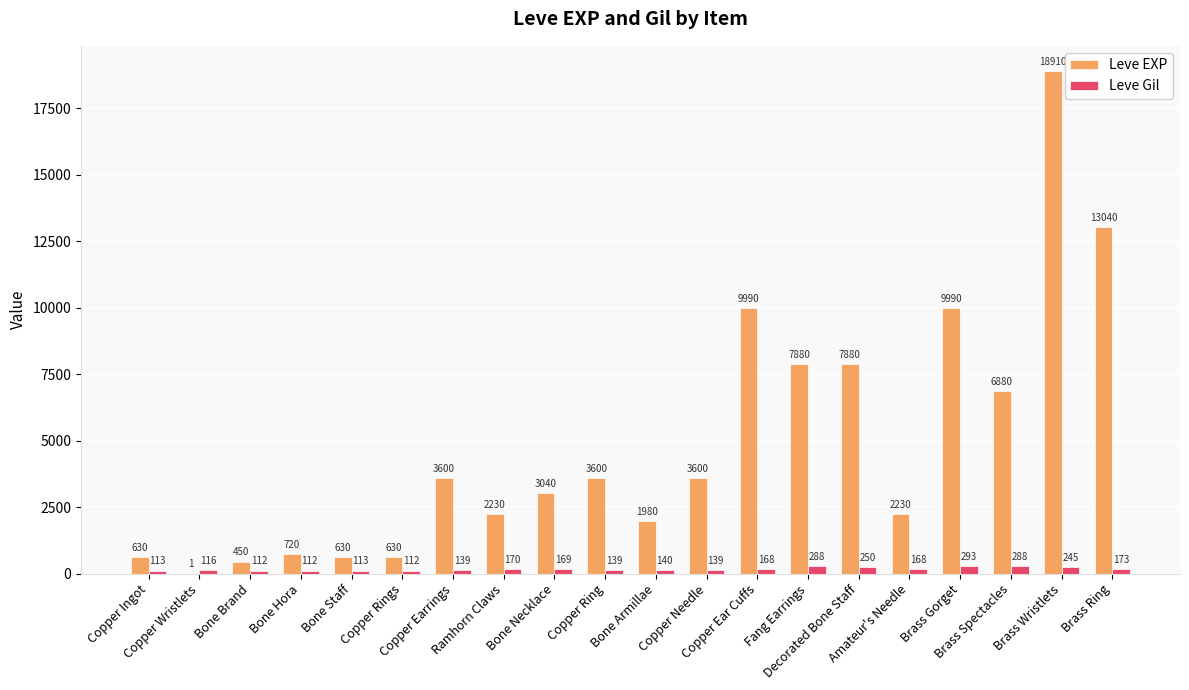

What are all the series names shown in the legend?

Leve EXP, Leve Gil